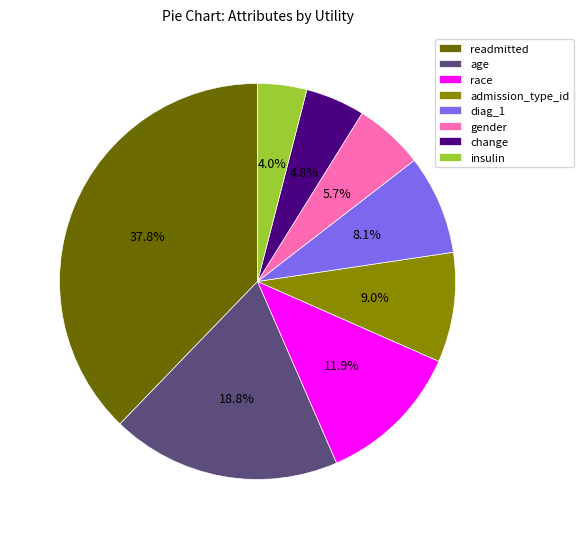

Count the number of slices in the pie.

8